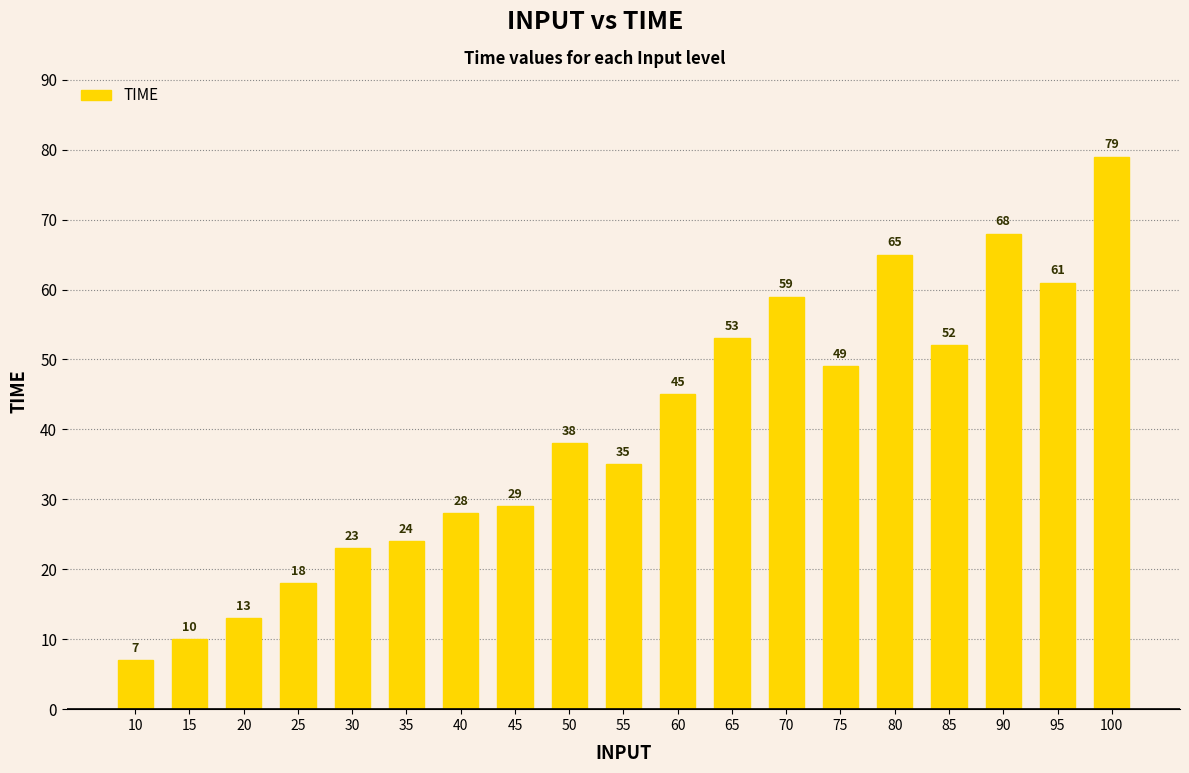

Reading left to right, transcribe all the data shown in this chart.

7	10	13	18	23	24	28	29	38	35	45	53	59	49	65	52	68	61	79